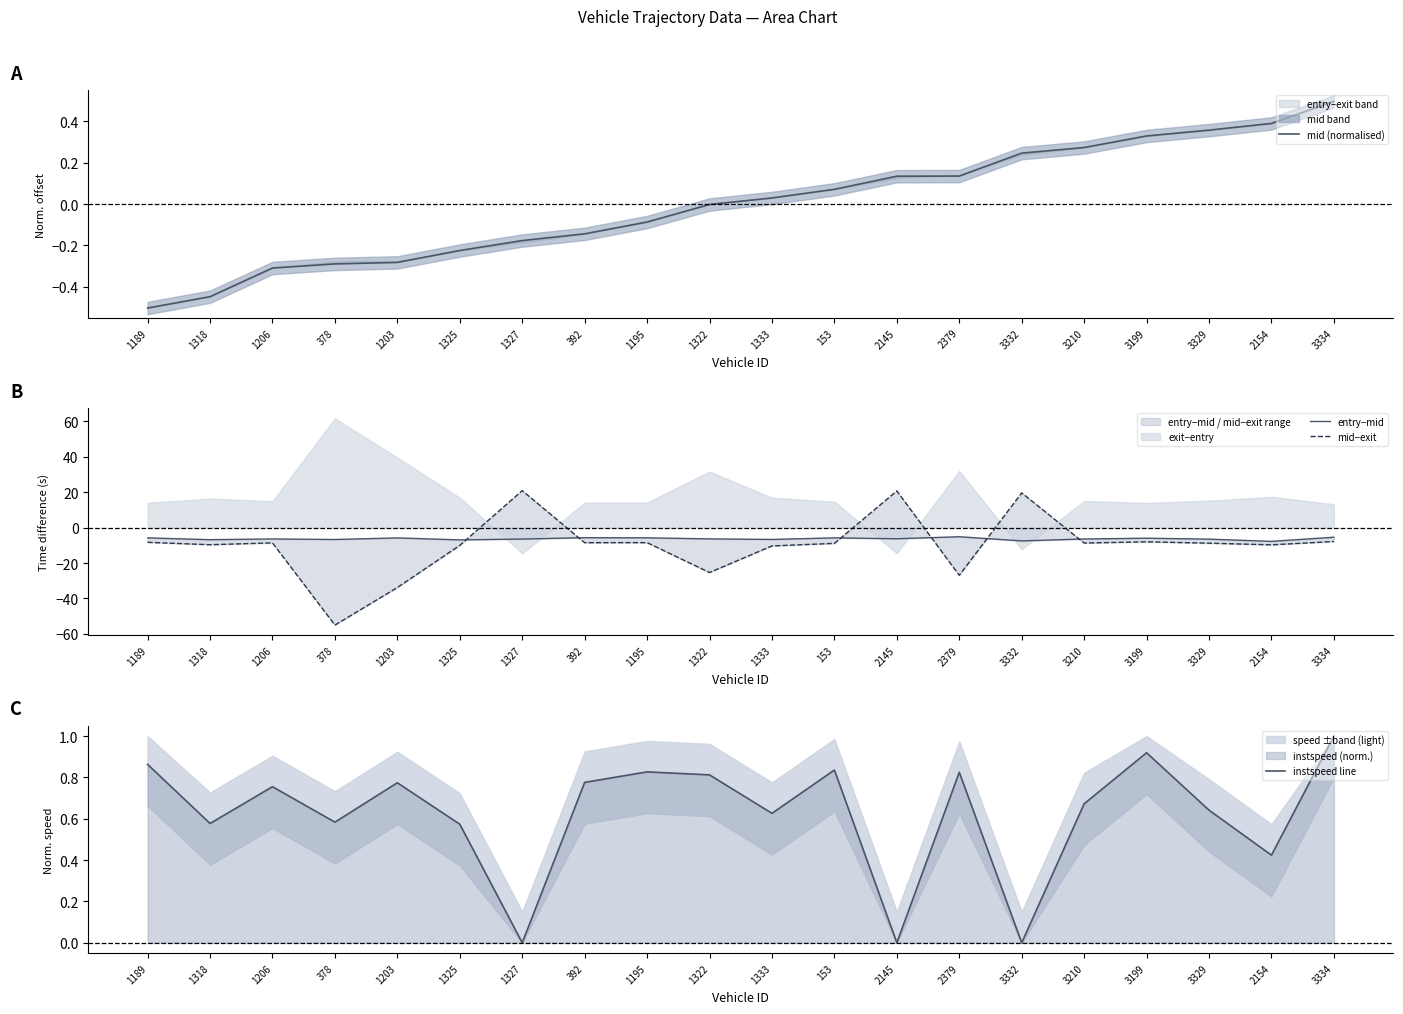

At which label does mid−exit reach its minimum?

378